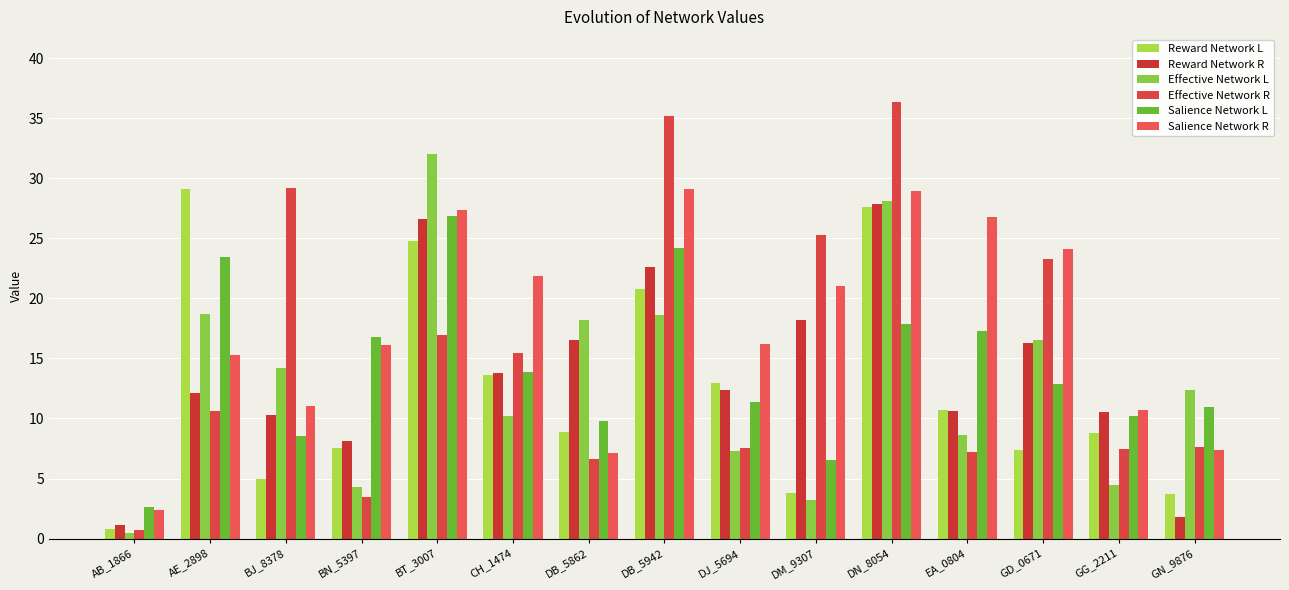

At which label does Reward Network R first exceed 12?

AE_2898